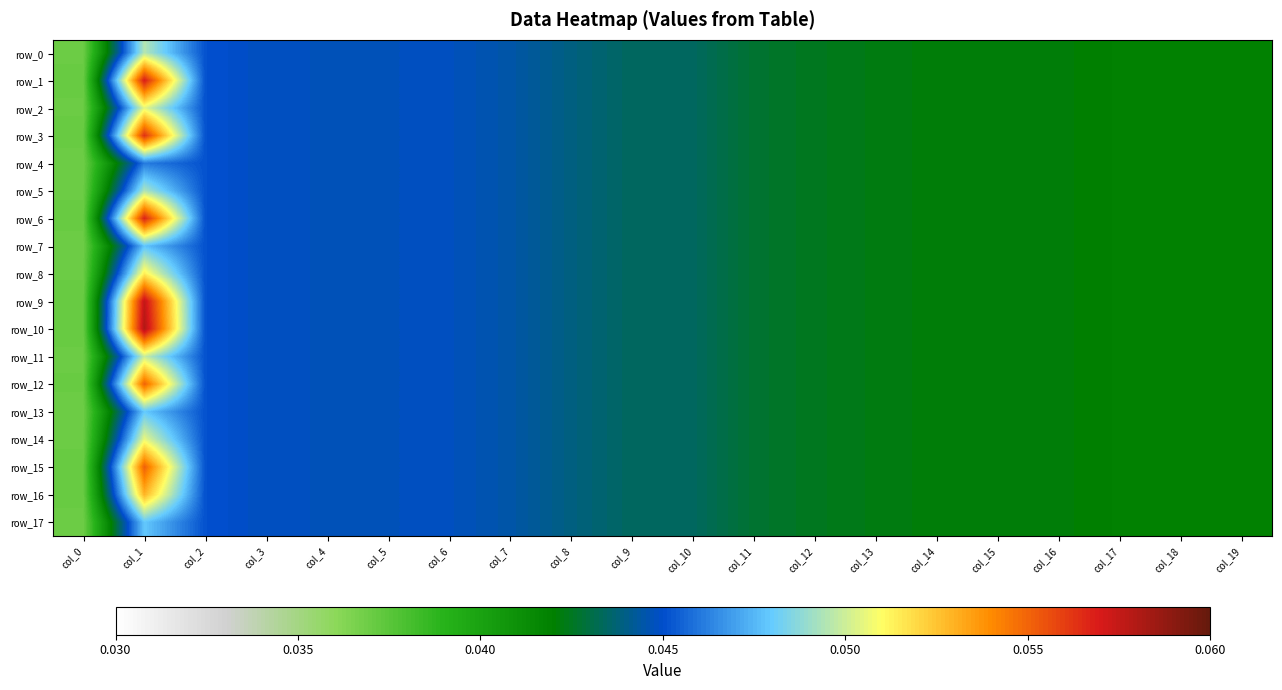

What is the greatest value displayed?

0.1